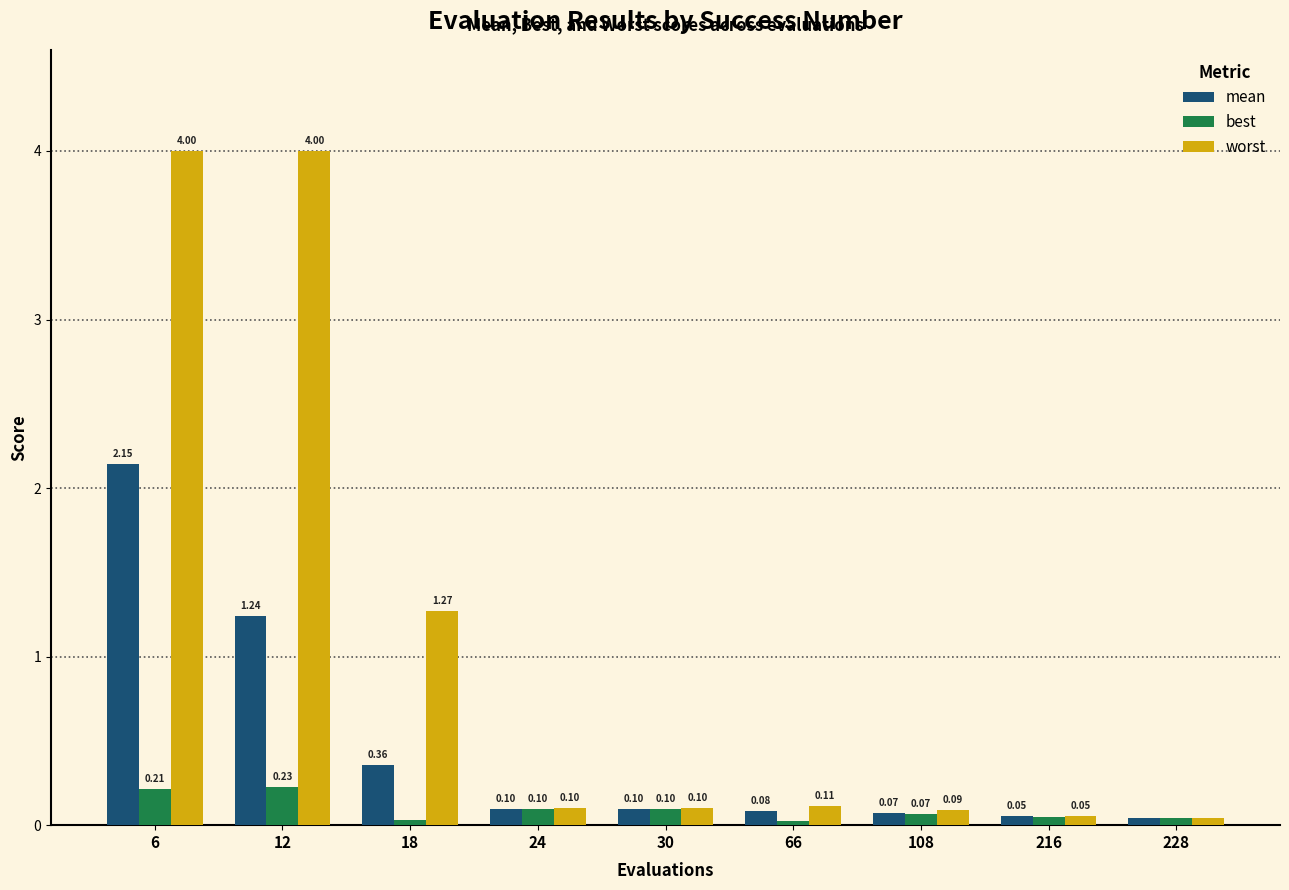

Are the bars grouped side by side (vs. stacked)?

Yes